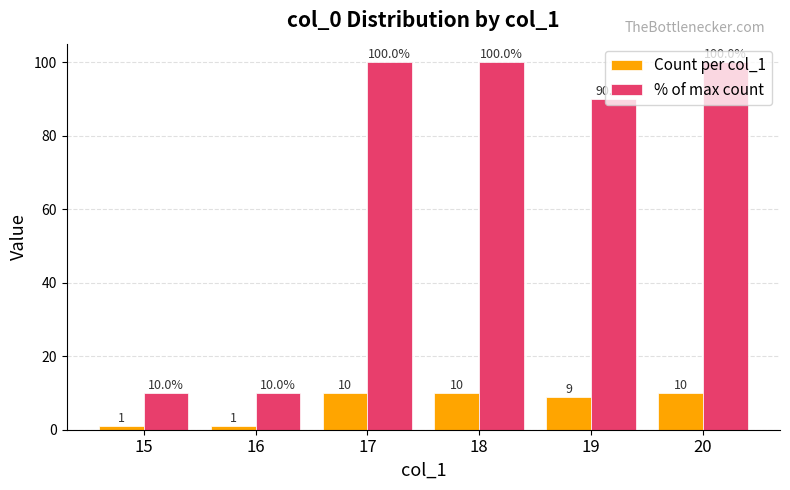

Count the Count per col_1 values in the range 1 to 10.

6